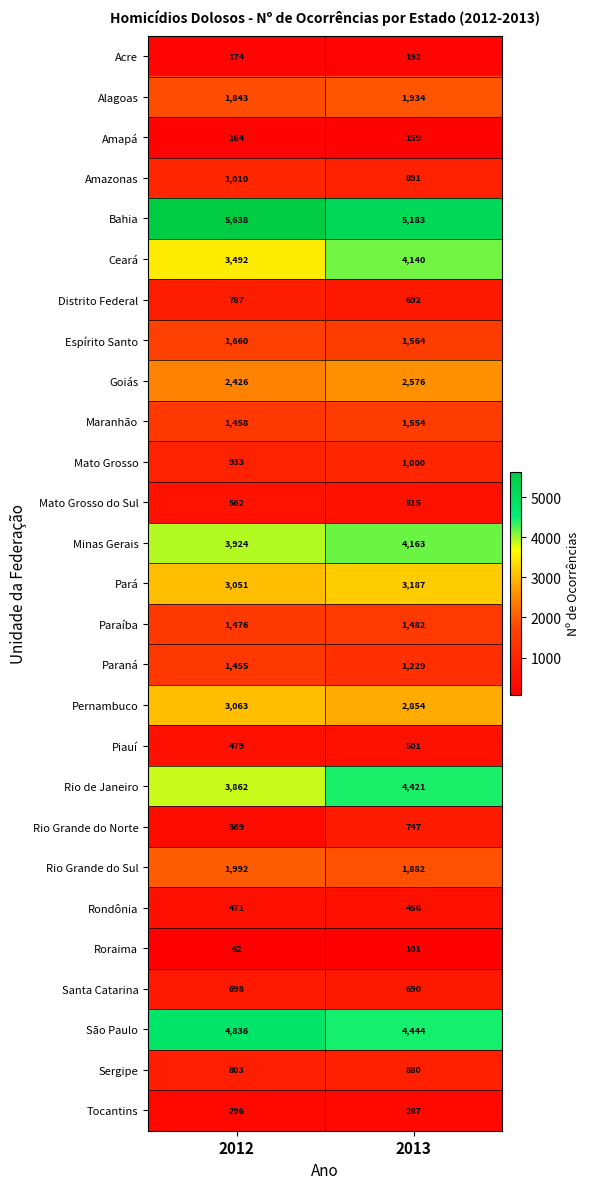

True or false: Pará has a value of 5621 at 2013.

False